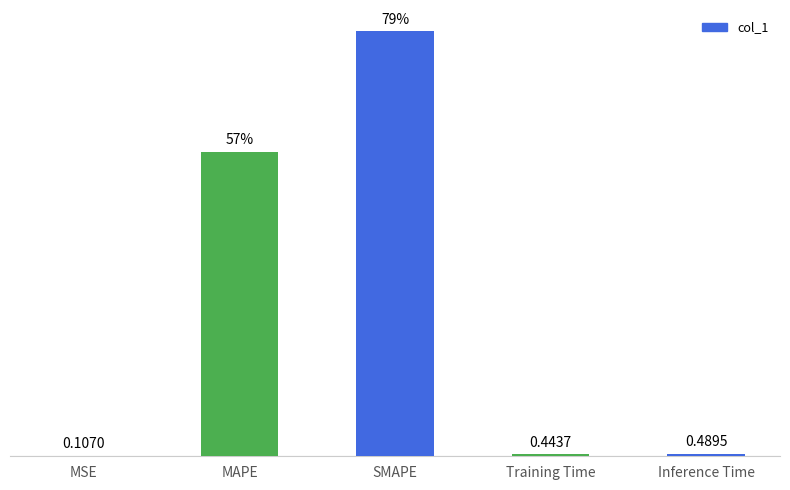

At which label is the value closest to 39?

MAPE